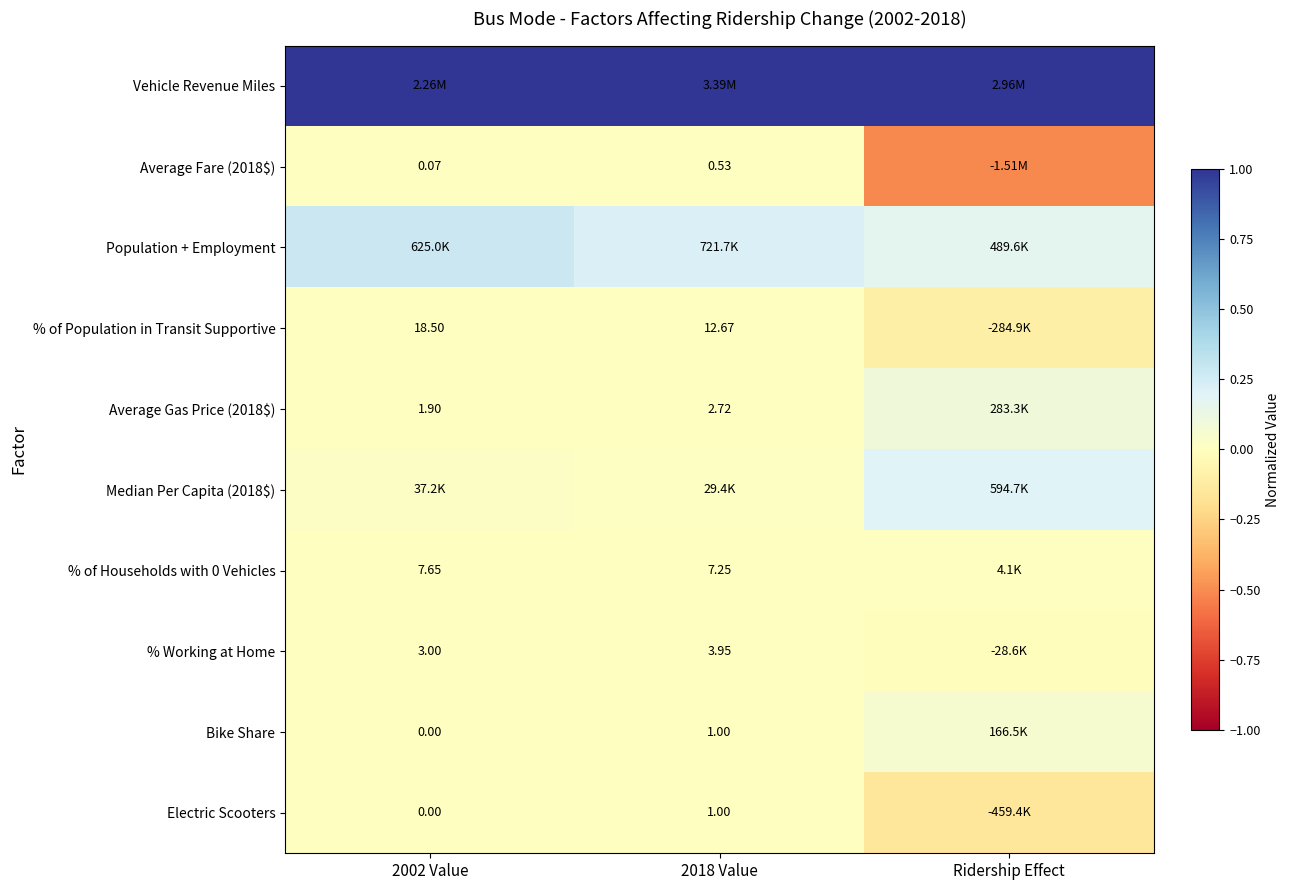

List the labels in order of % of Population in Transit Supportive value, smallest first.

Ridership Effect, 2018 Value, 2002 Value